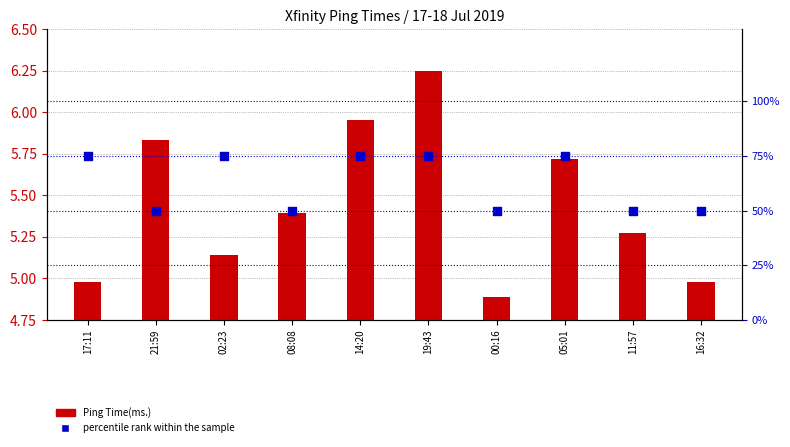

What are all the series names shown in the legend?

Ping Time(ms.), percentile rank within the sample